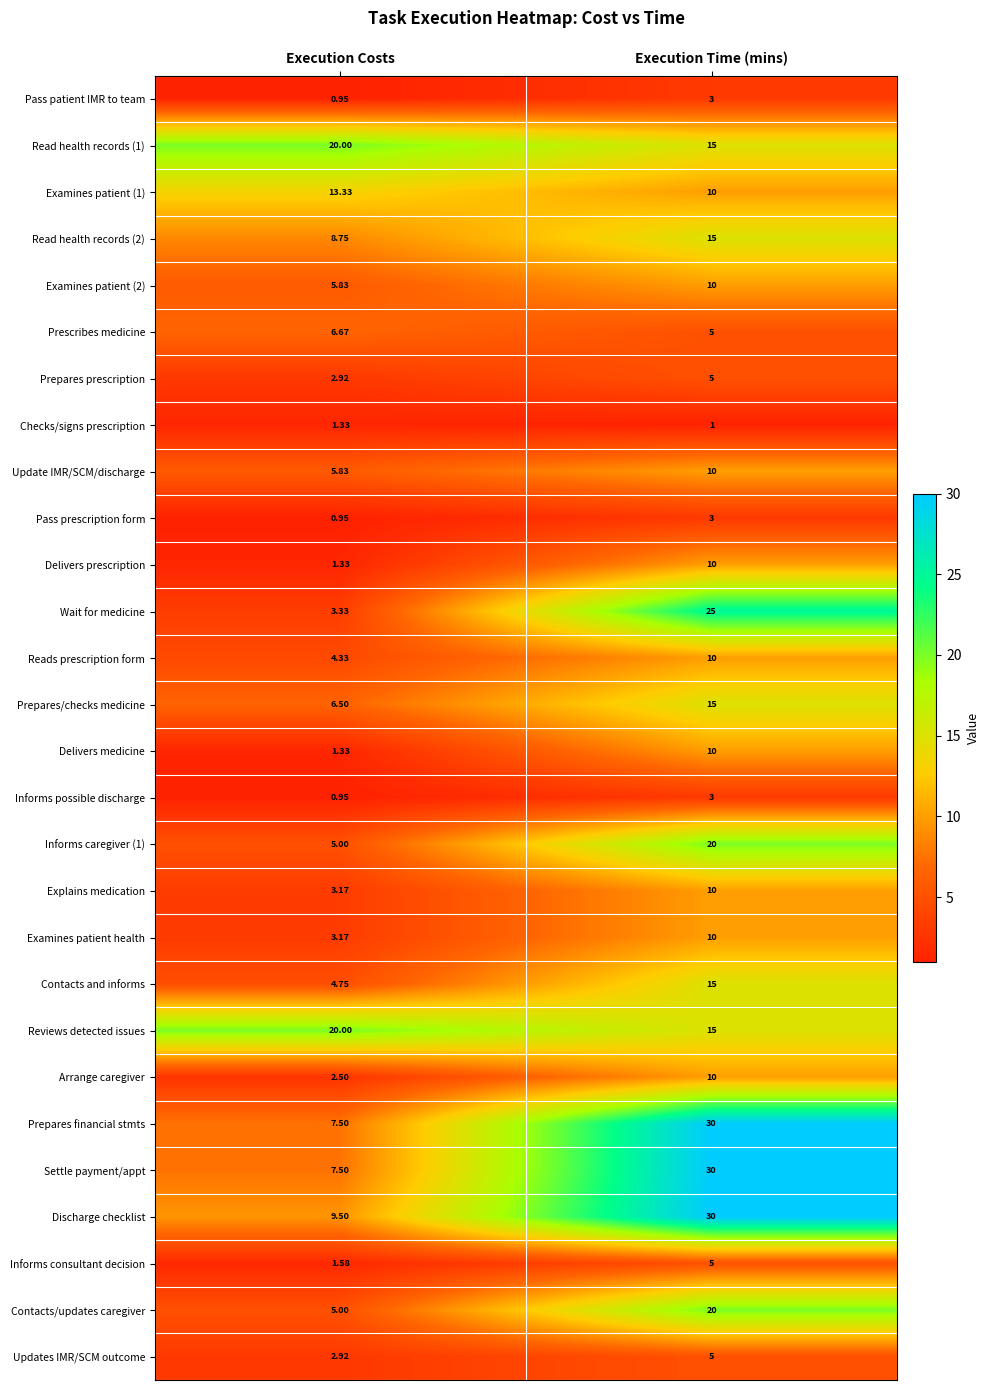

Where is Informs possible discharge nearest to the value 1?

Execution Costs